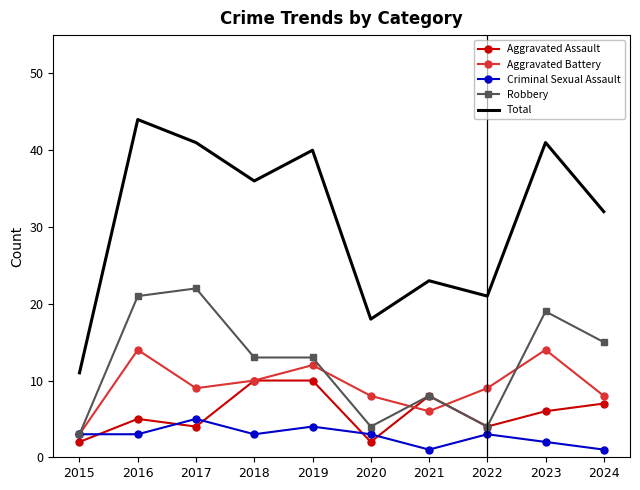

Is the value of Robbery at 2015 greater than the value of Total at 2024?

No